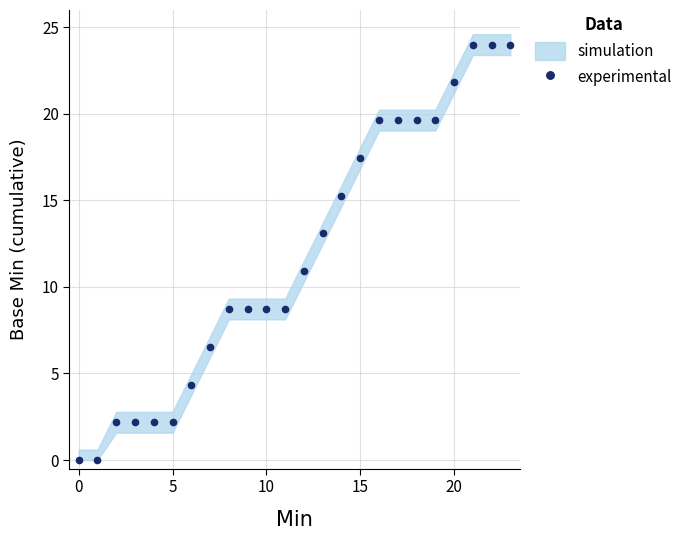

Which has a higher value, 8 or 21?

21